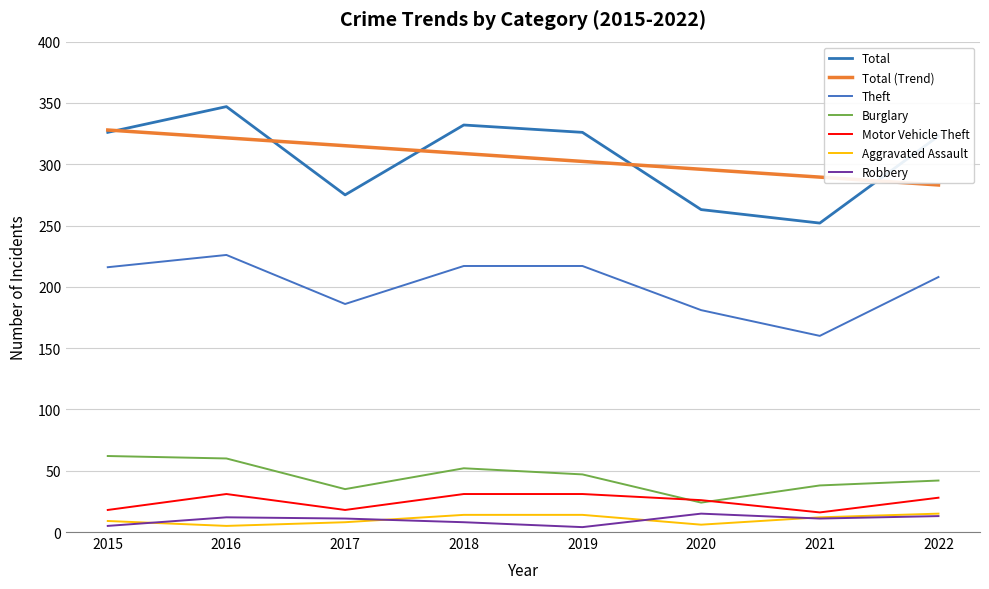

What is the value of the Theft point at the 2nd from the left?

226